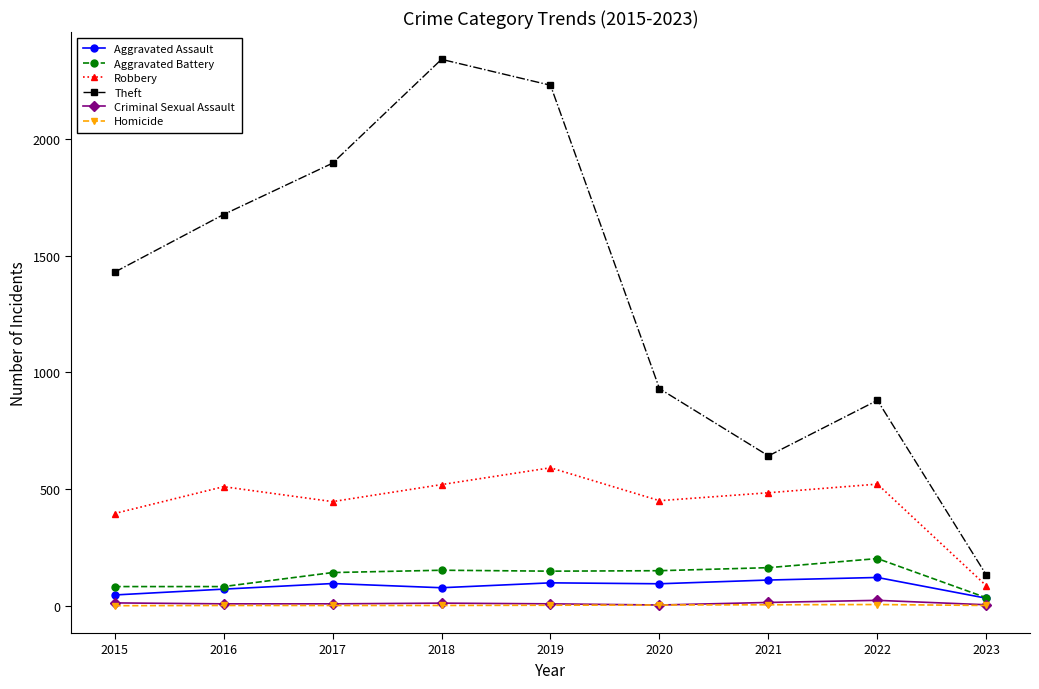

True or false: Robbery has a value of 85 at 2023.

True